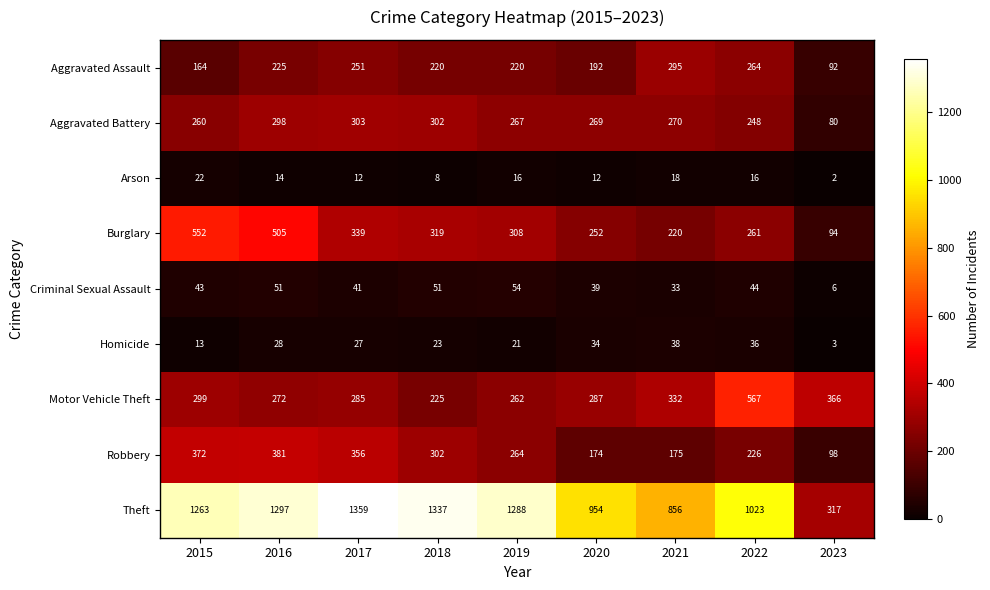

What is the average value of the Homicide series?

25